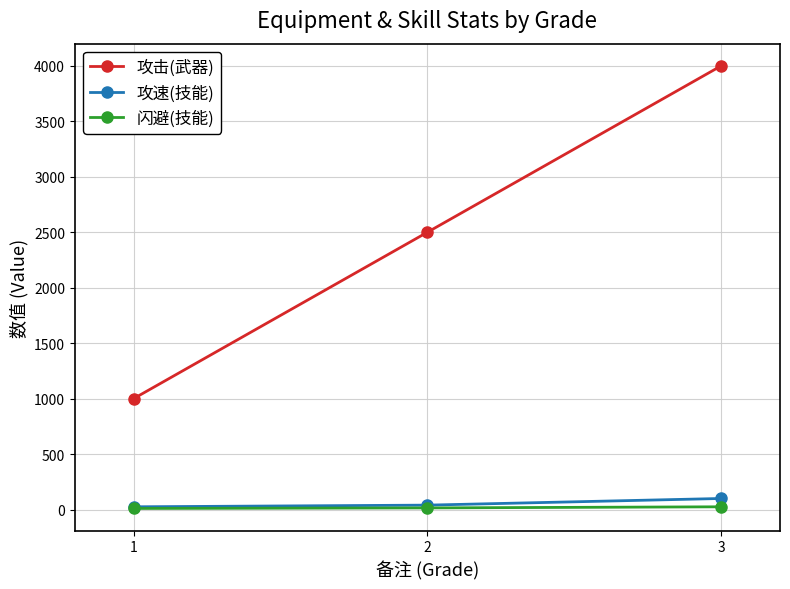

Which category has the highest value across all series?

3